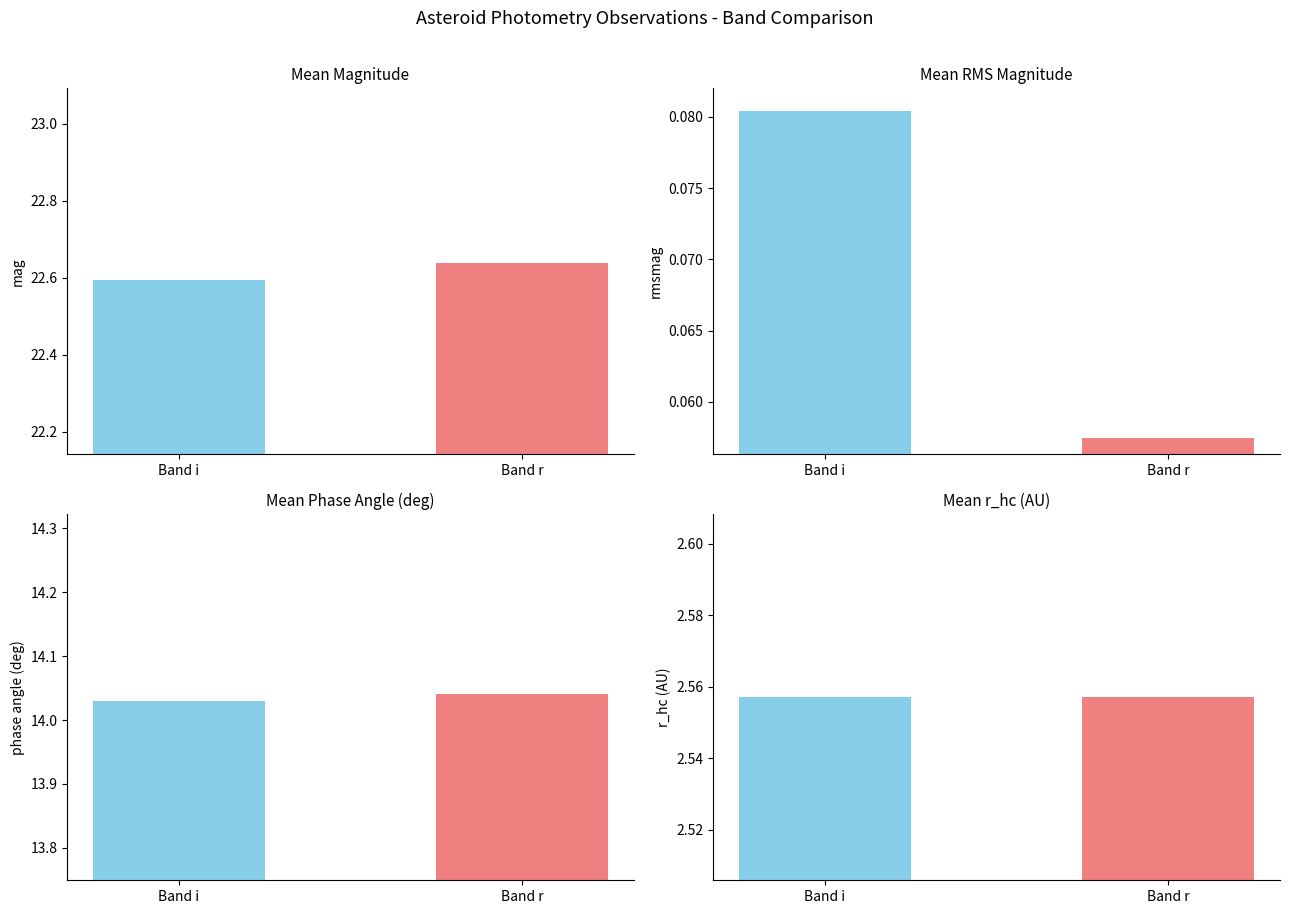

Is the value of mean_r_hc at r greater than the value of mean_mag at i?

No